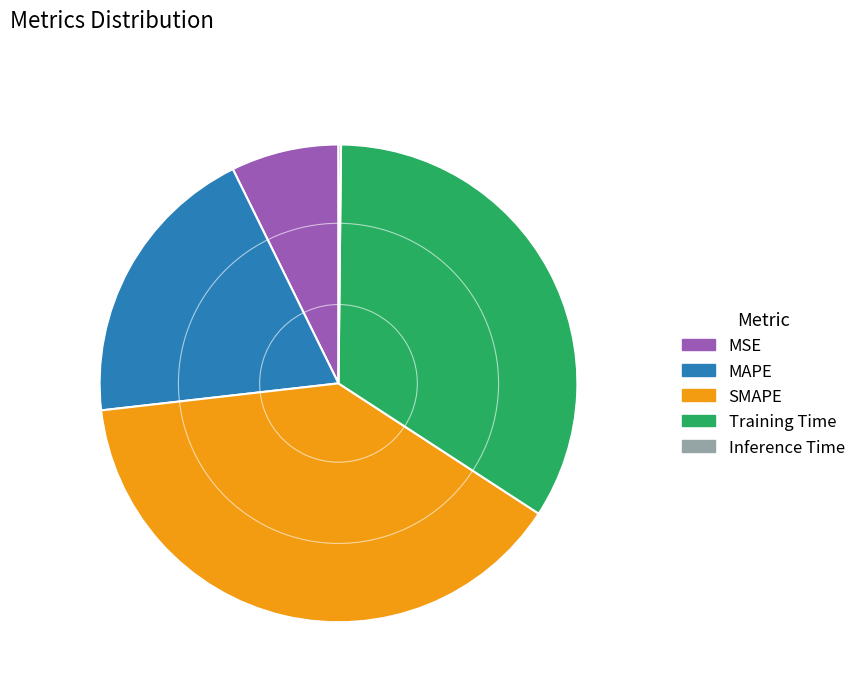

Combined, do Training Time and SMAPE account for over 50%?

Yes